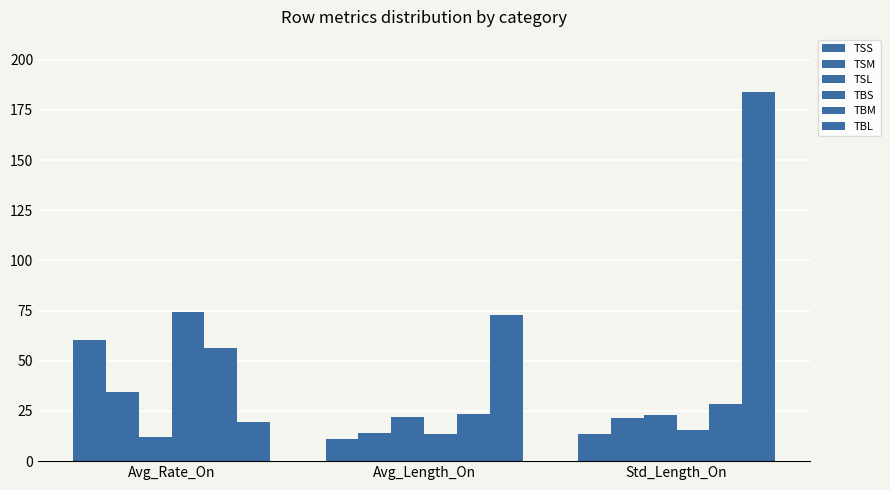

How many data points does each series have?

3